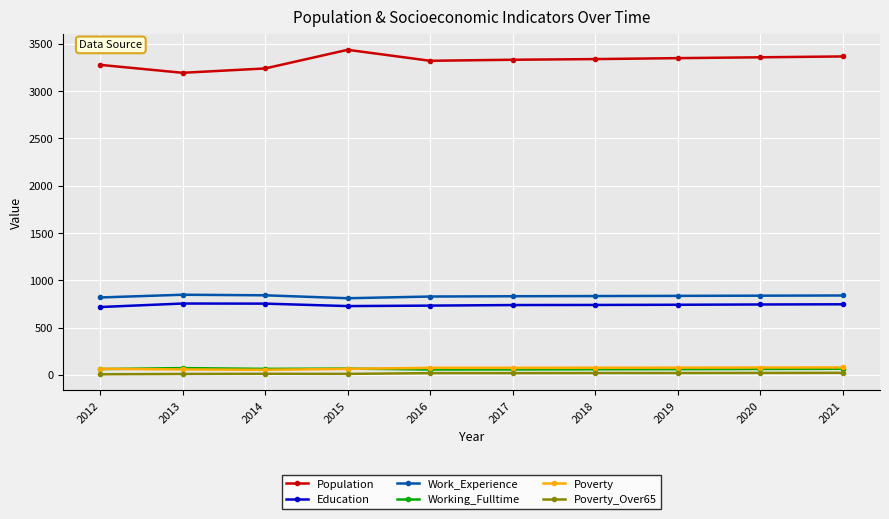

What is the sum of all Population values?

33215